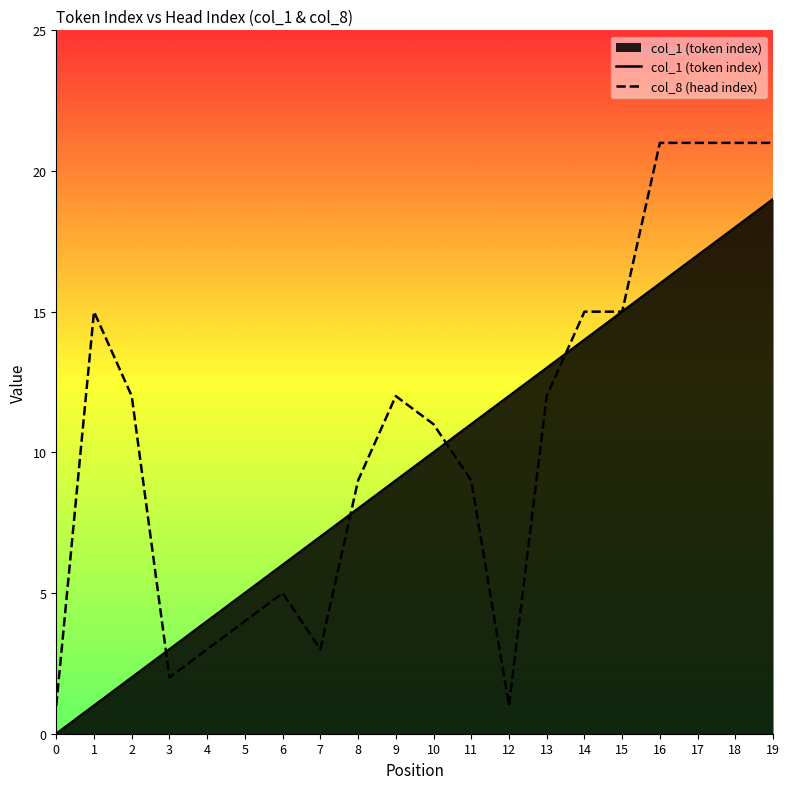

What is the lowest value of the col_8 (head index) series?

1